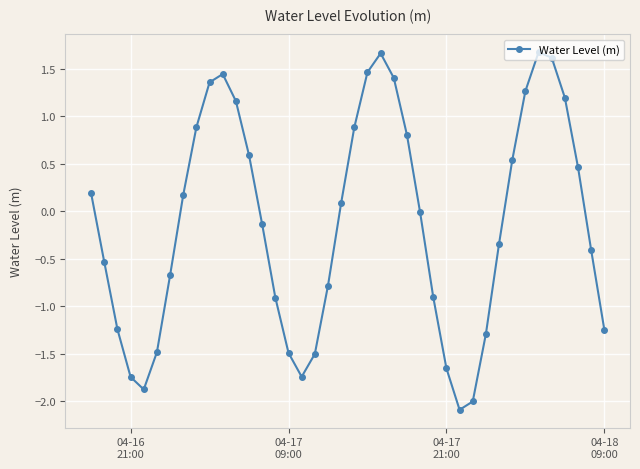

What is the value of the 20th point from the left?

0.1